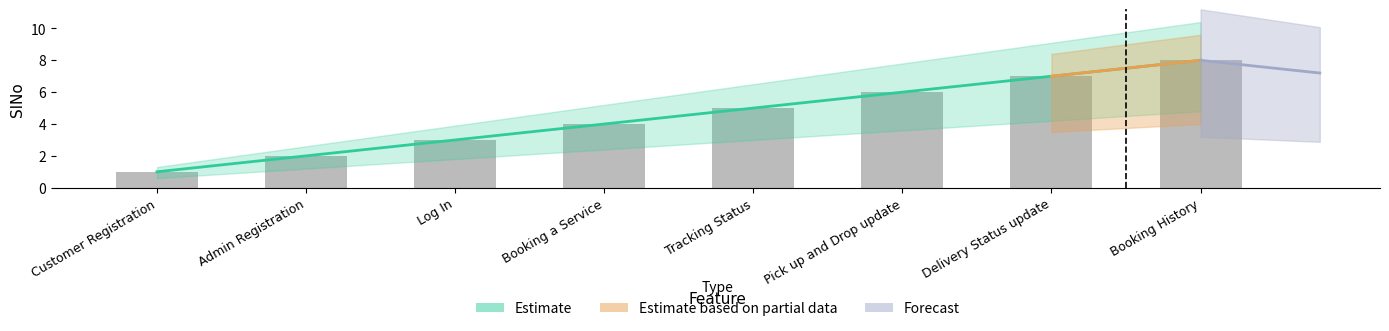

What is the difference between the maximum and minimum values?

7